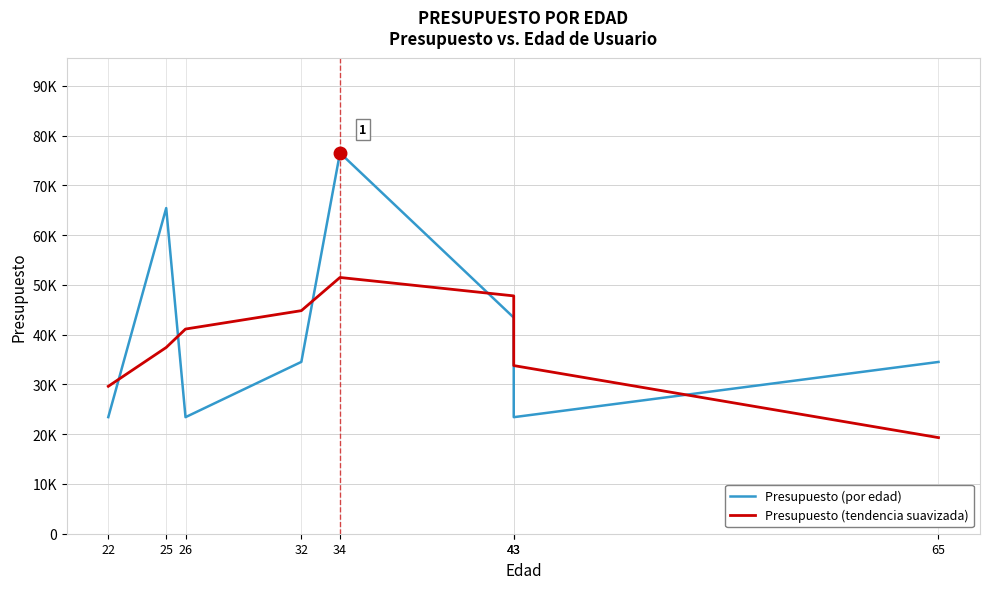

Which category has the lowest value across all series?

65